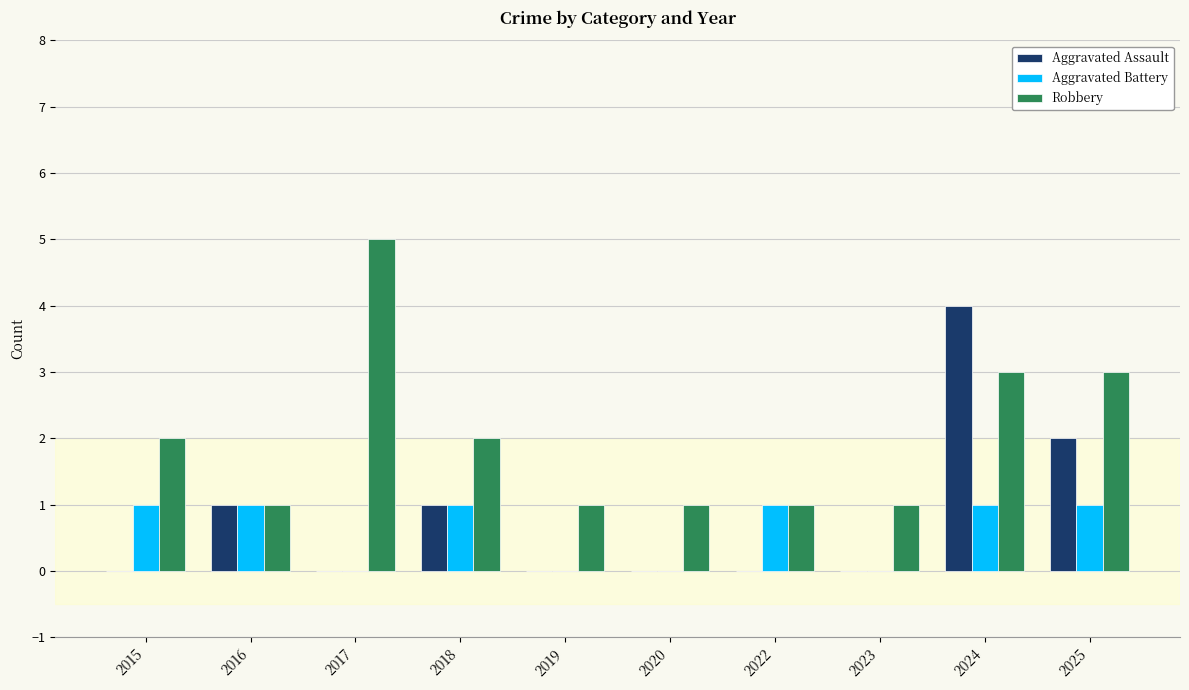

Which series changed the most between 2019 and 2022?

Aggravated Battery